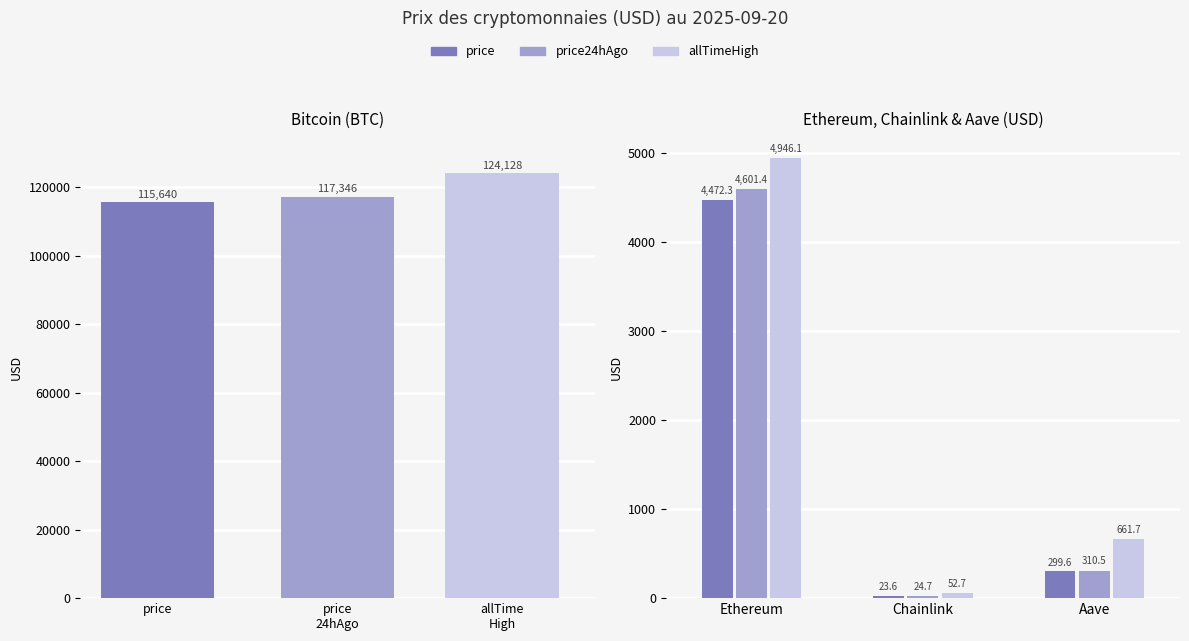

What are all the series names shown in the legend?

price, price24hAgo, allTimeHigh